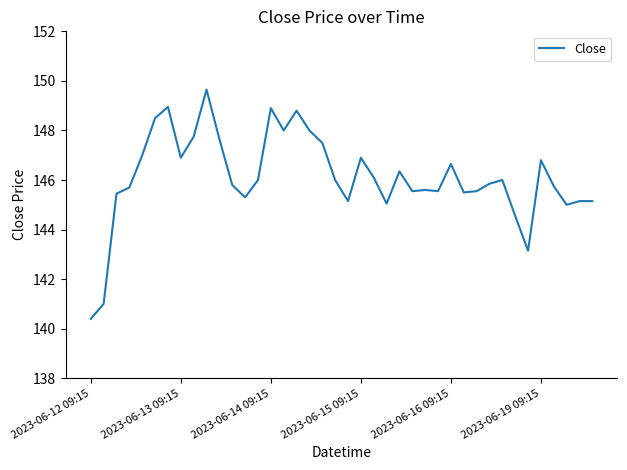

What is the greatest value displayed?

149.6